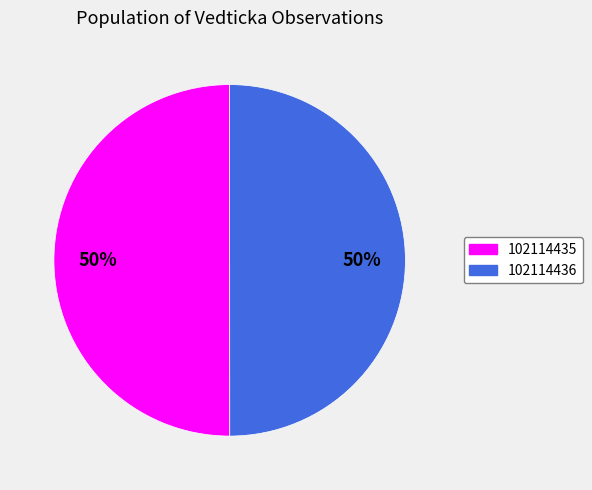

True or false: 102114436 accounts for 61% of the total.

False